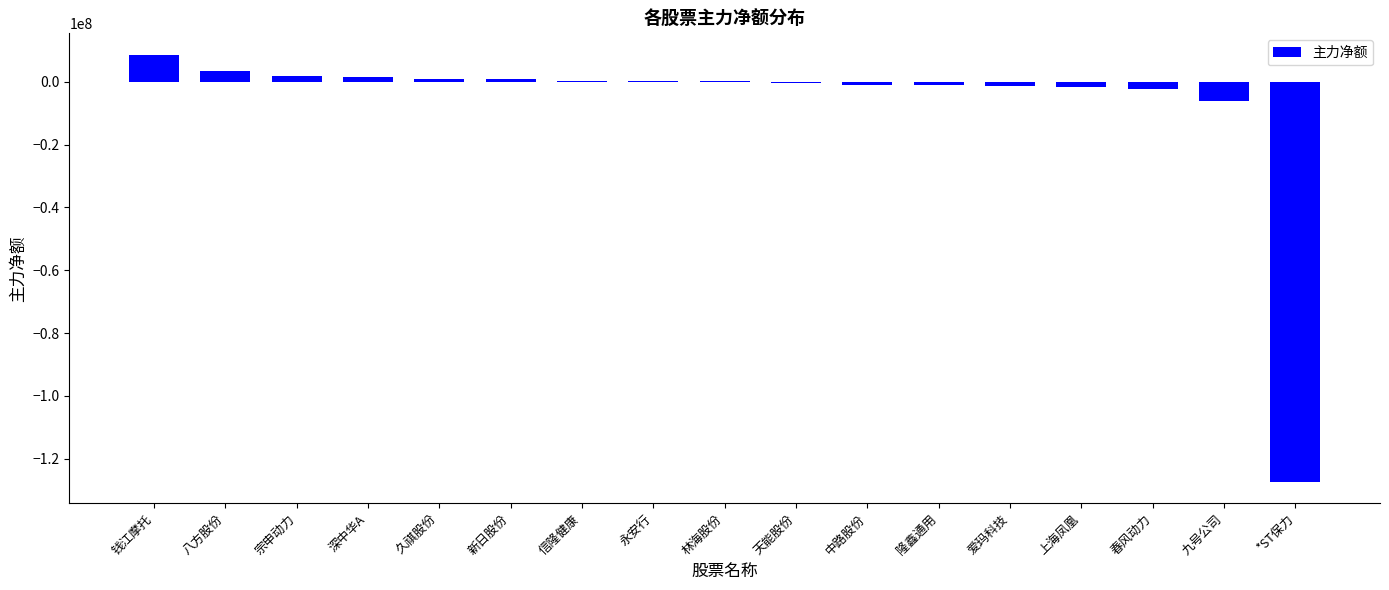

What is the sum of all values?

-122382827